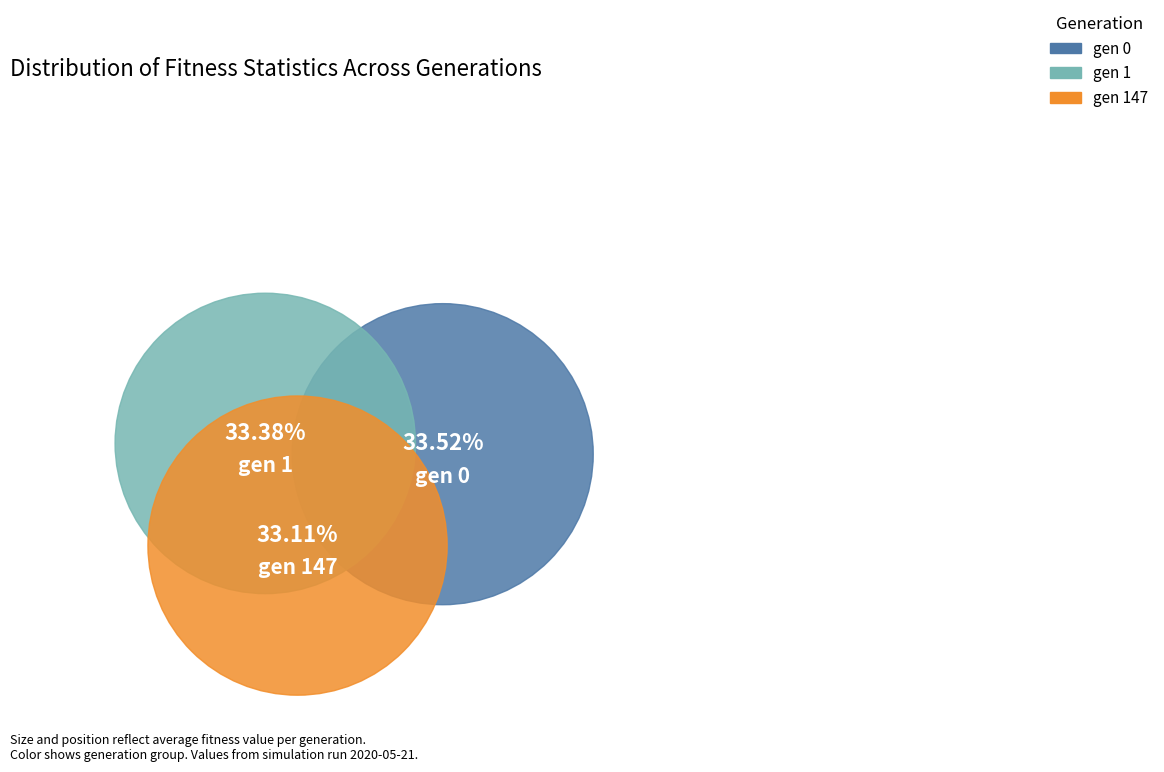

What percentage is the gen 147 slice, to the nearest percent?

33%